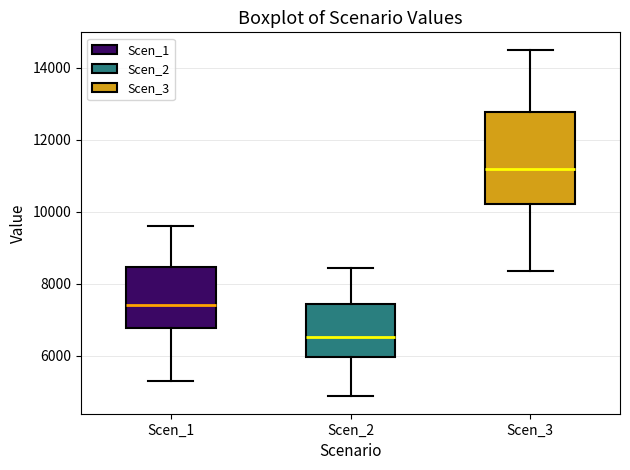

Reading left to right, transcribe this box plot: for each box, give where its median line is, the range the box spans, and where its two whiskers end, as read against the y-axis. The values are not printed on the chart, so give them approximately, as read against the axis.

Scen_1: median 7400, box 6800 to 8400, whiskers 5200 to 9600
Scen_2: median 6600, box 6000 to 7400, whiskers 4800 to 8400
Scen_3: median 11200, box 10200 to 12800, whiskers 8400 to 14400